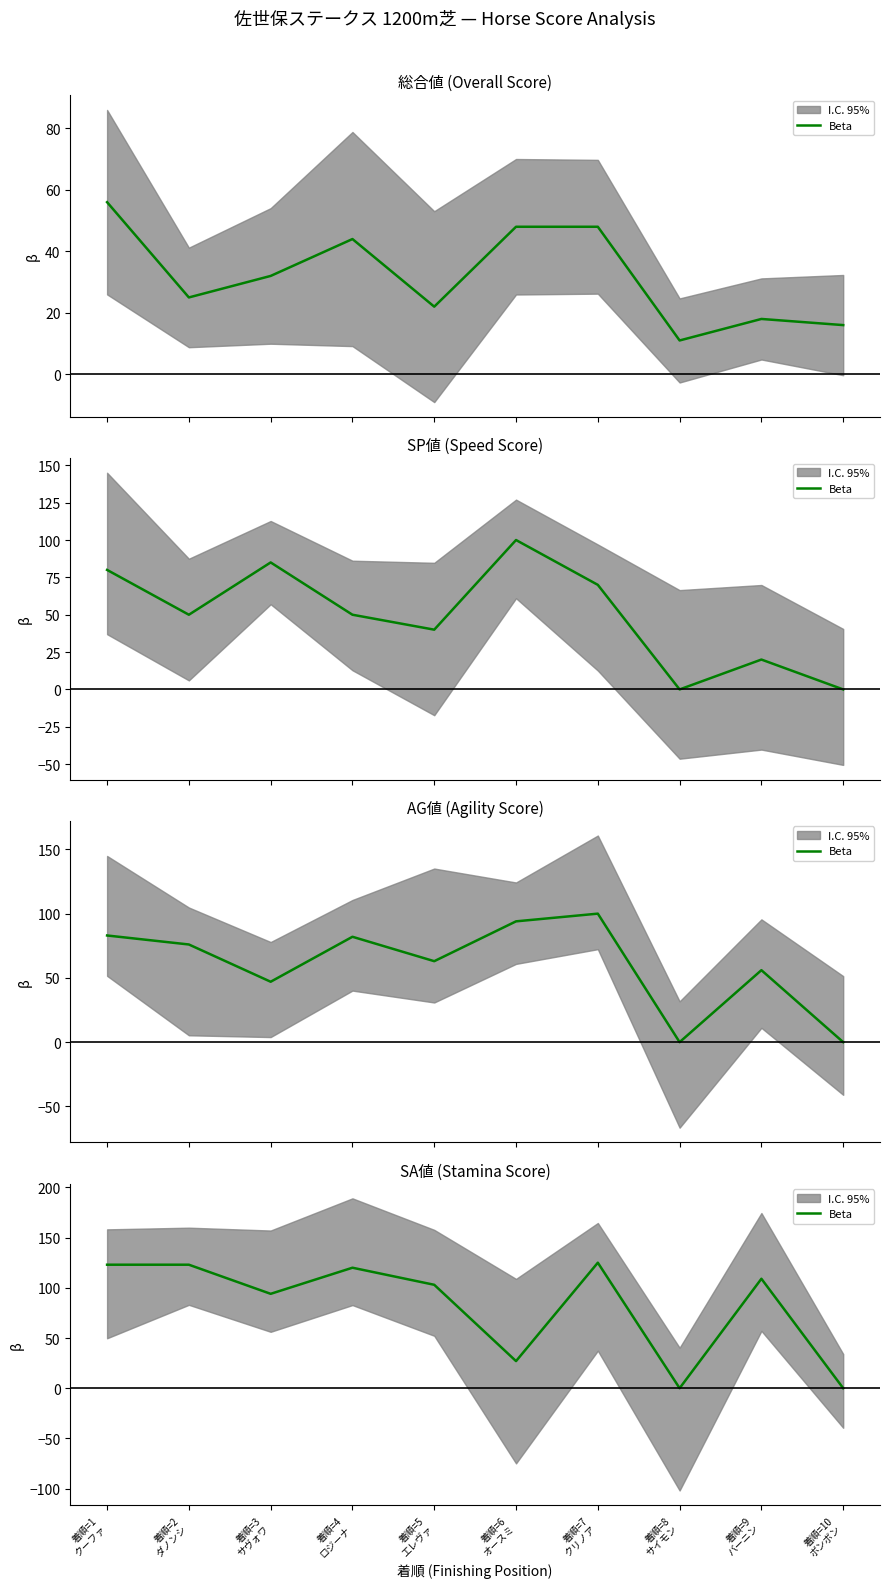

What is the label of the 1st point from the left?

着順=1
クーファ